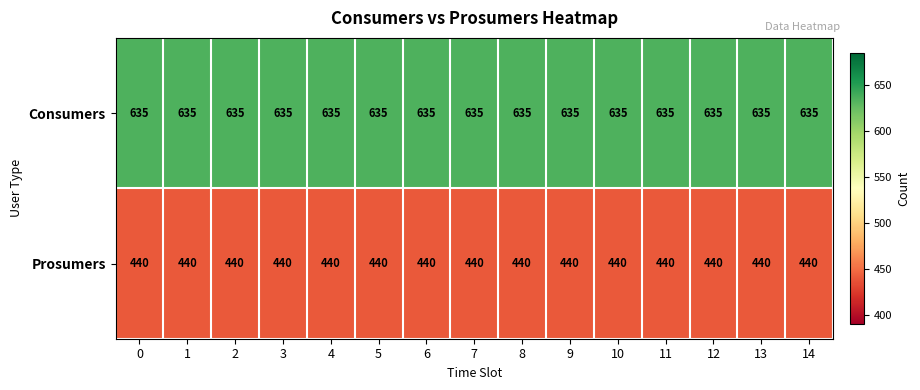

What is the sum of the Consumers values at 0 and 8?

1270